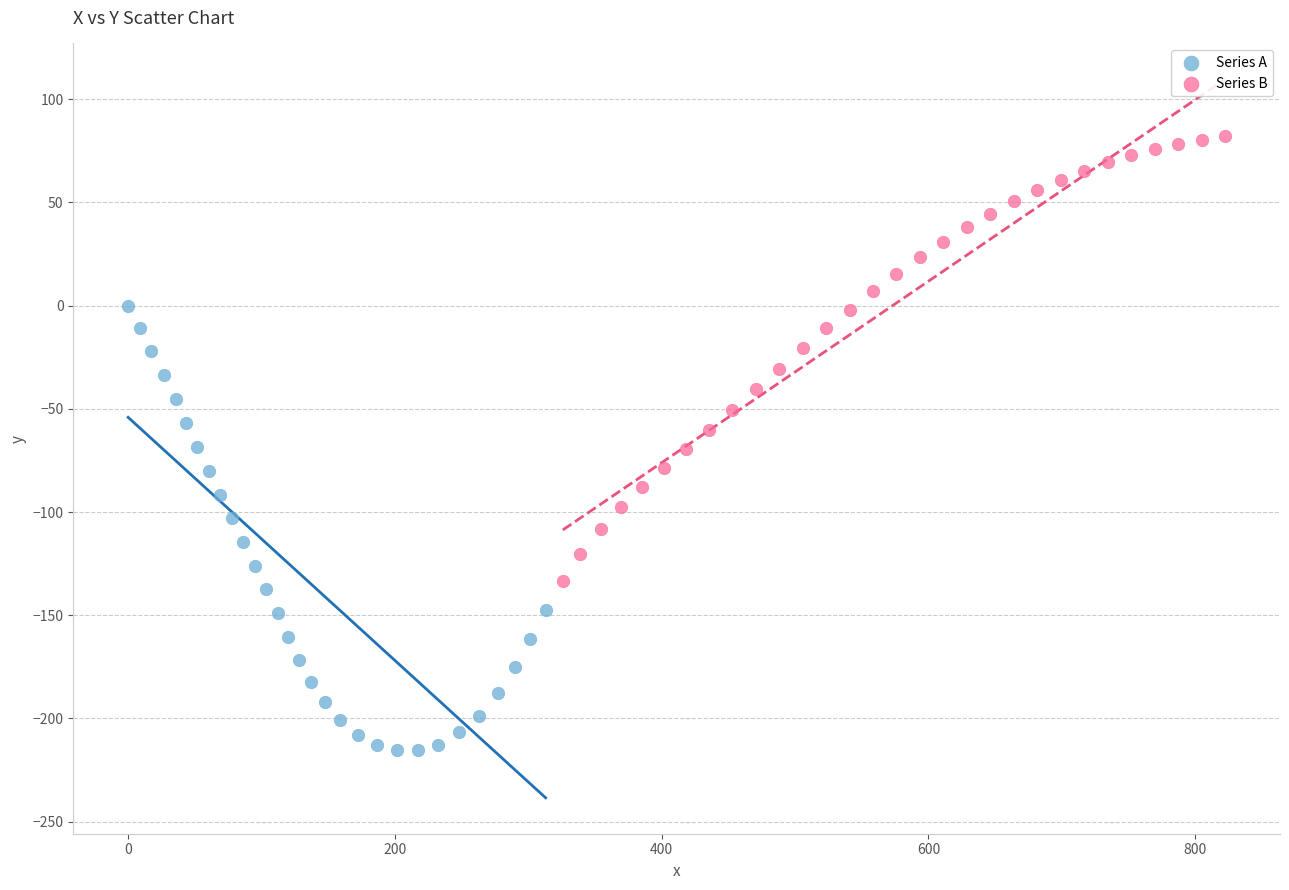

Which series contains the lowest Y value?

Series A